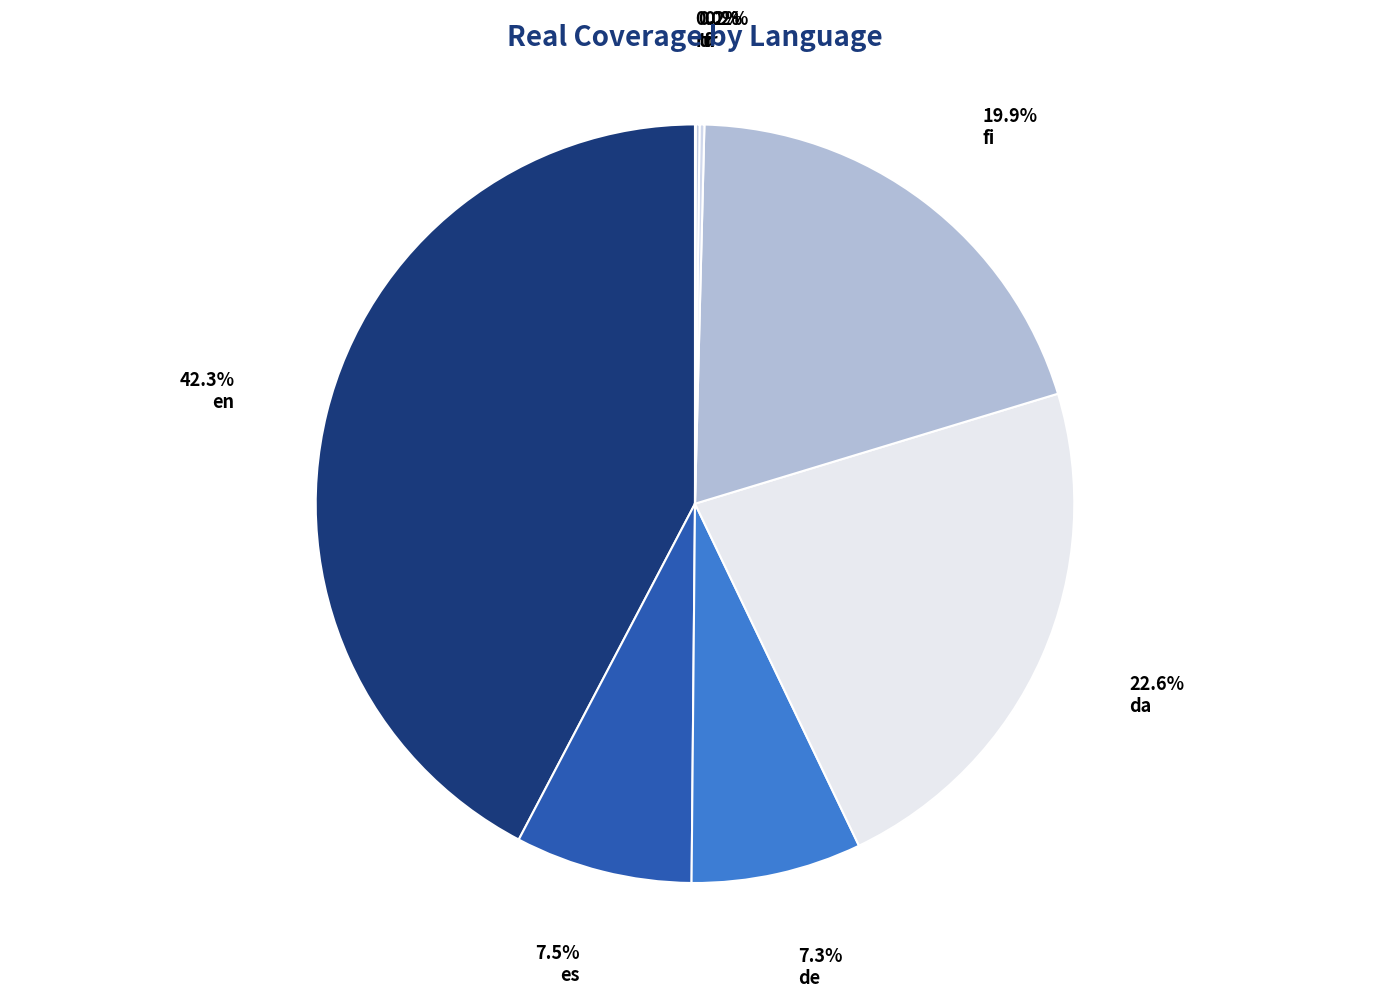

How many slices are in this pie chart?

8